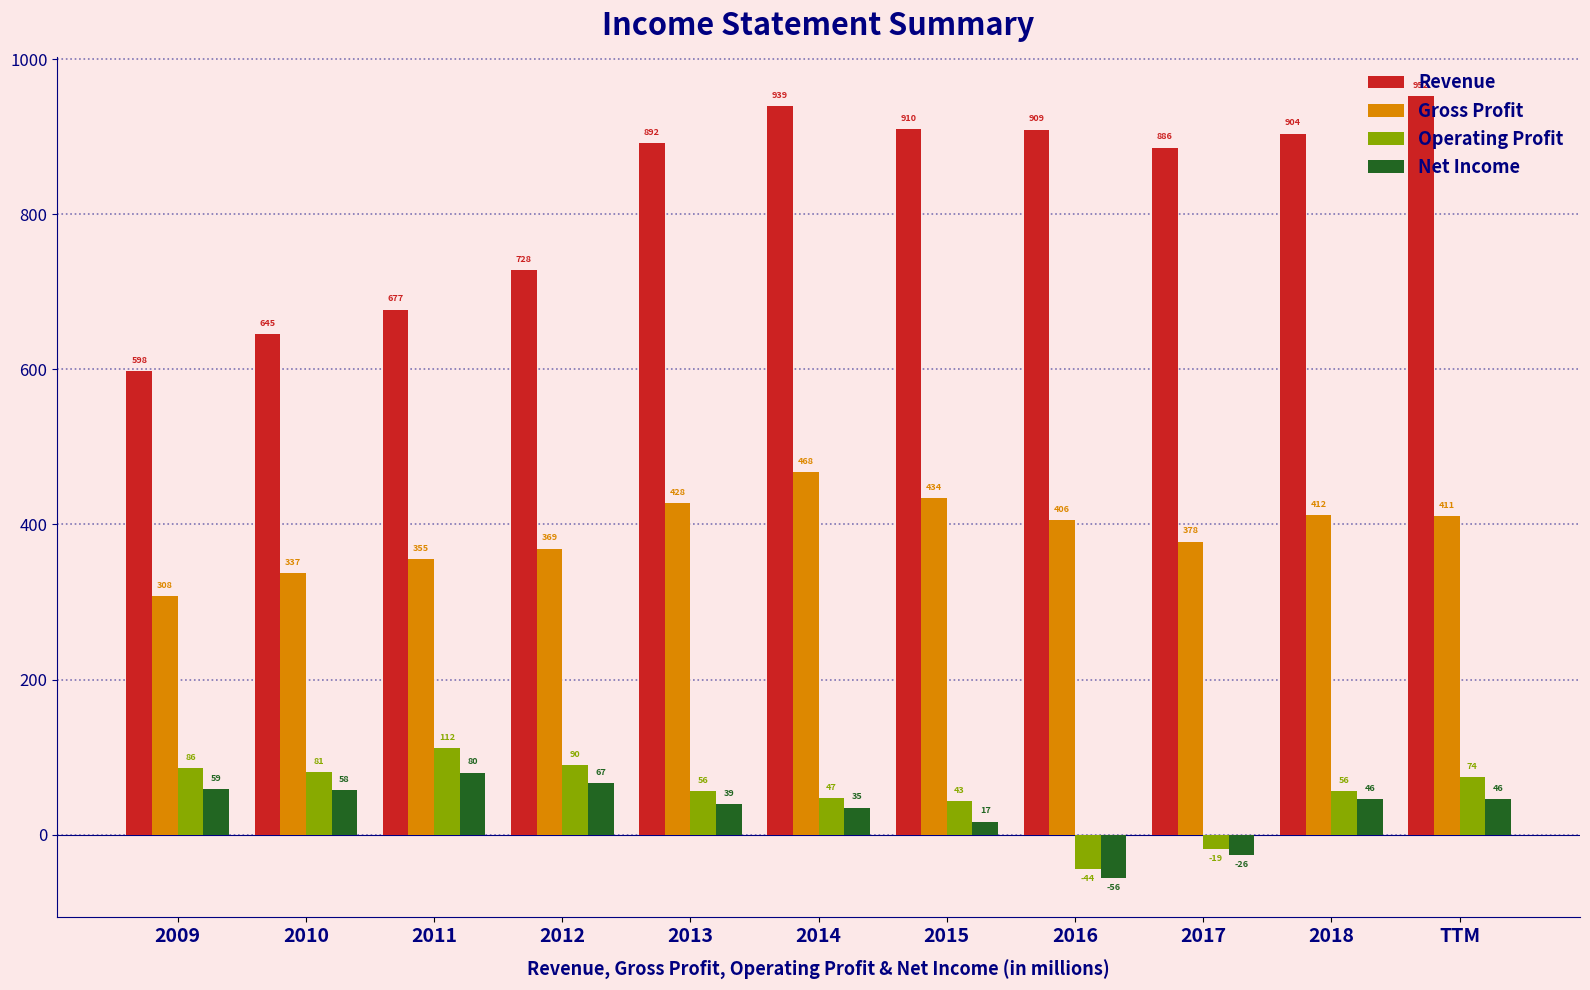

How many negative values does the Operating Profit series have?

2